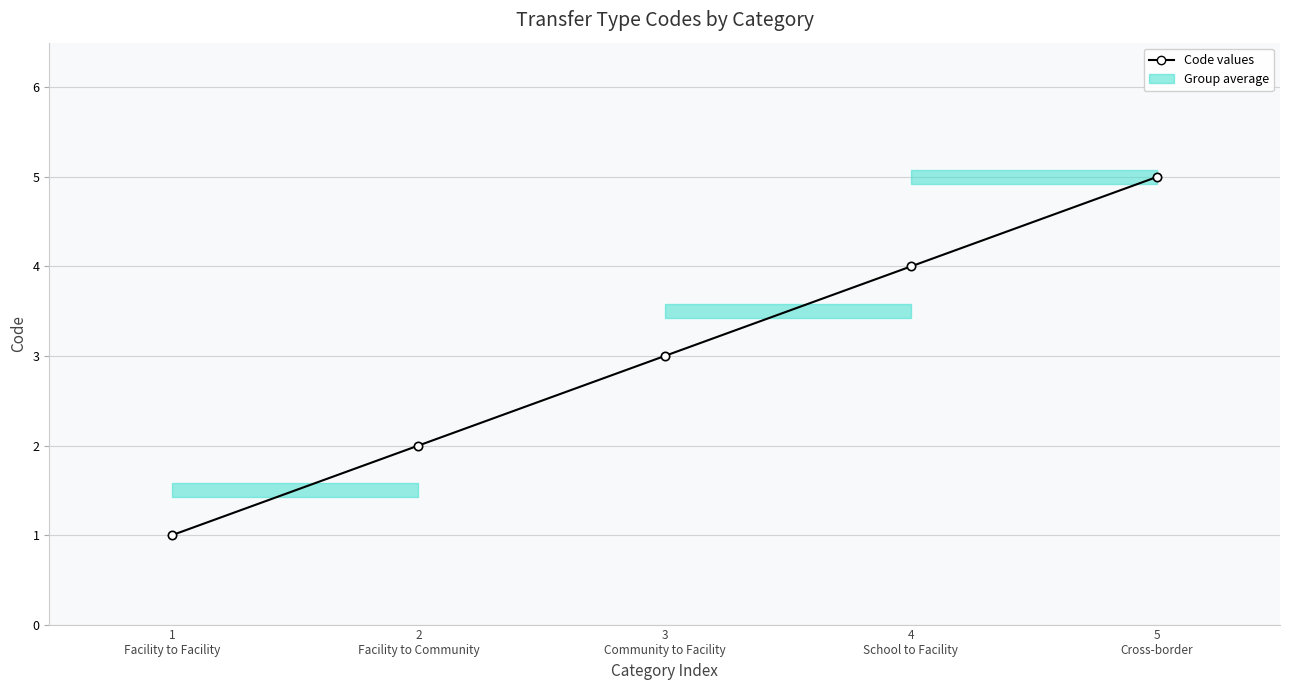

How many lines are shown in the chart?

1